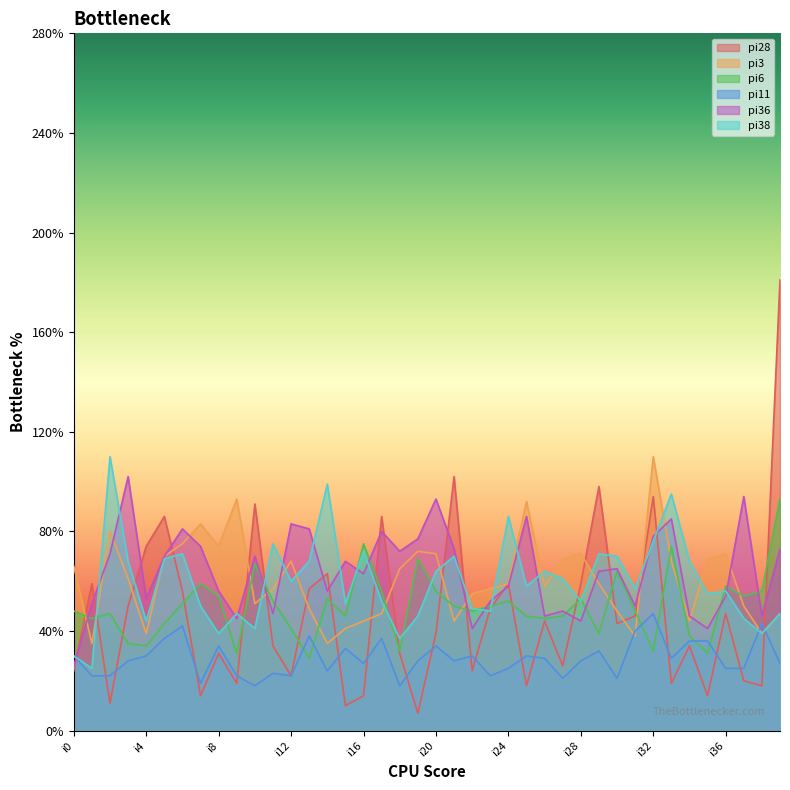

After their last crossing, which series has the higher values: pi11 or pi3?

pi3